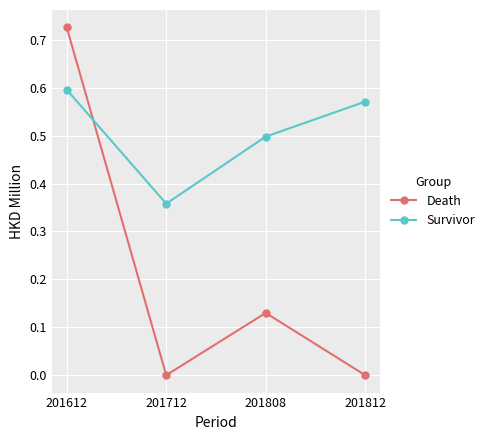

What are all the series names shown in the legend?

Death, Survivor